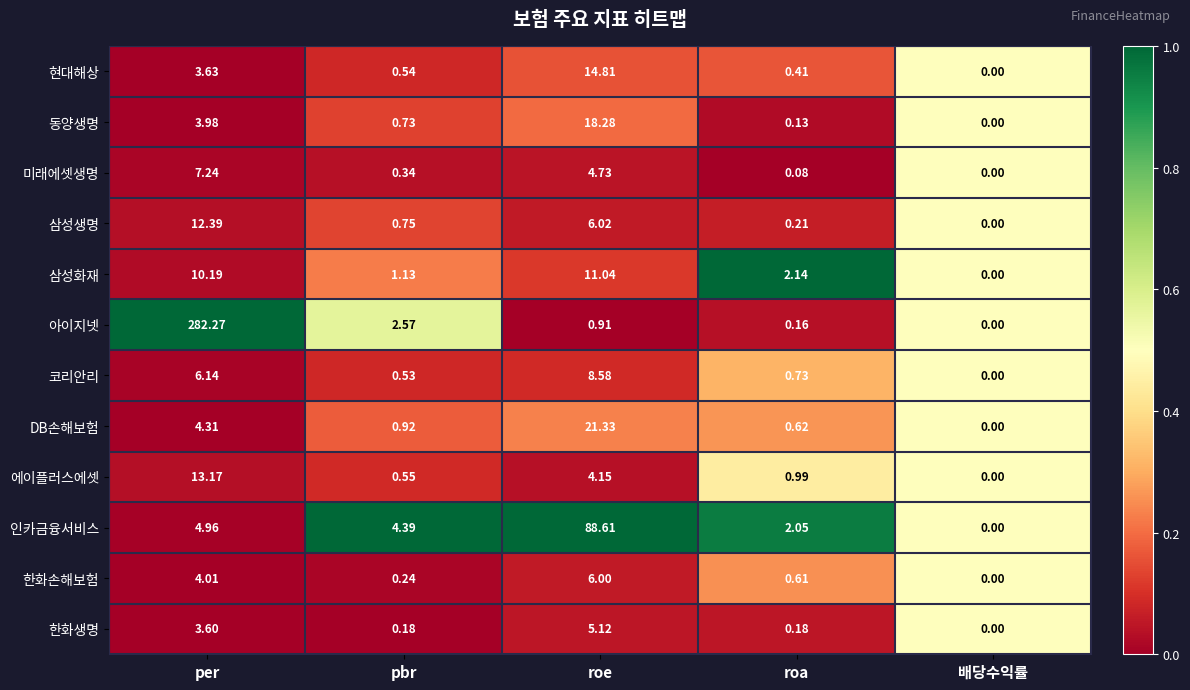

Which series has the largest total across all categories?

아이지넷